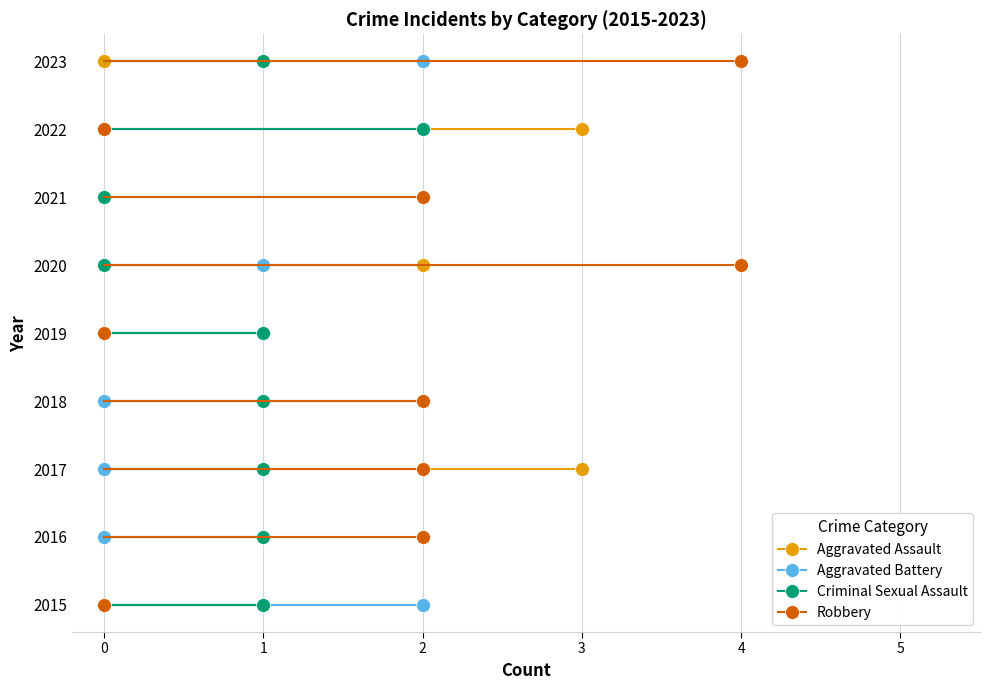

How many distinct data groups are displayed?

4